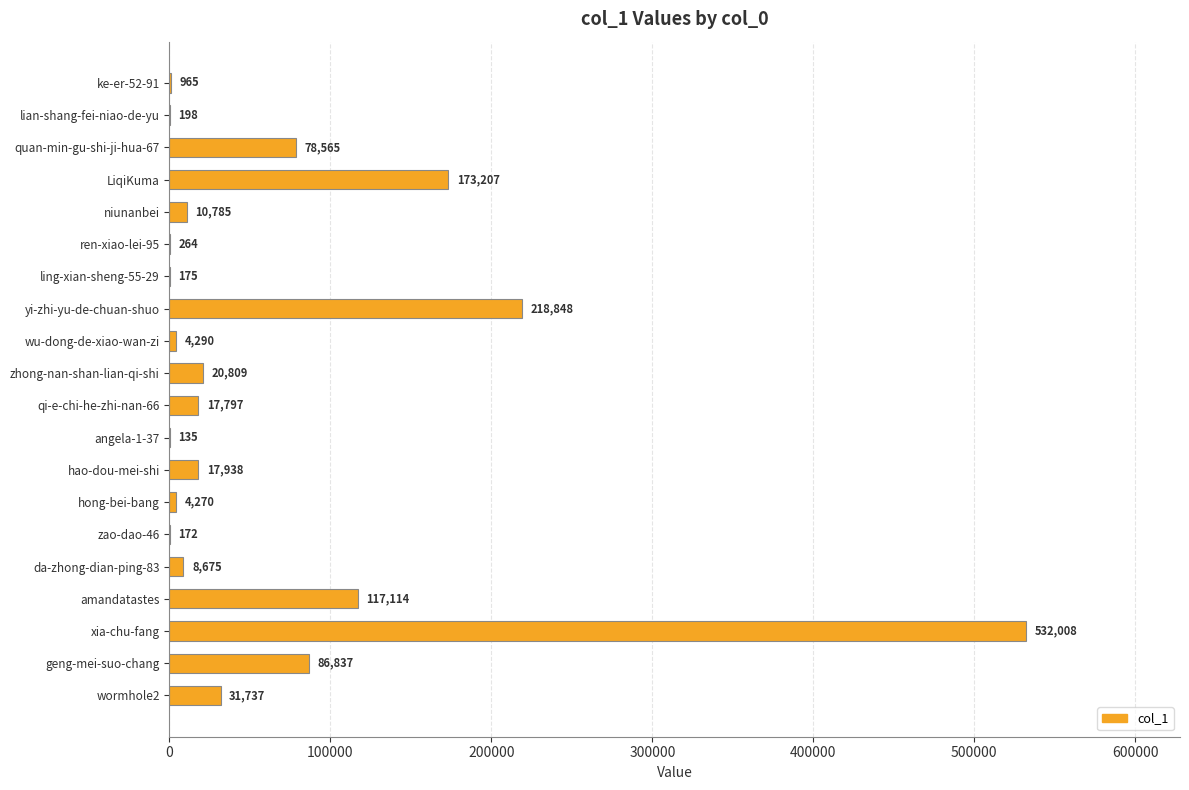

What is the change in value from niunanbei to ren-xiao-lei-95?

-10521